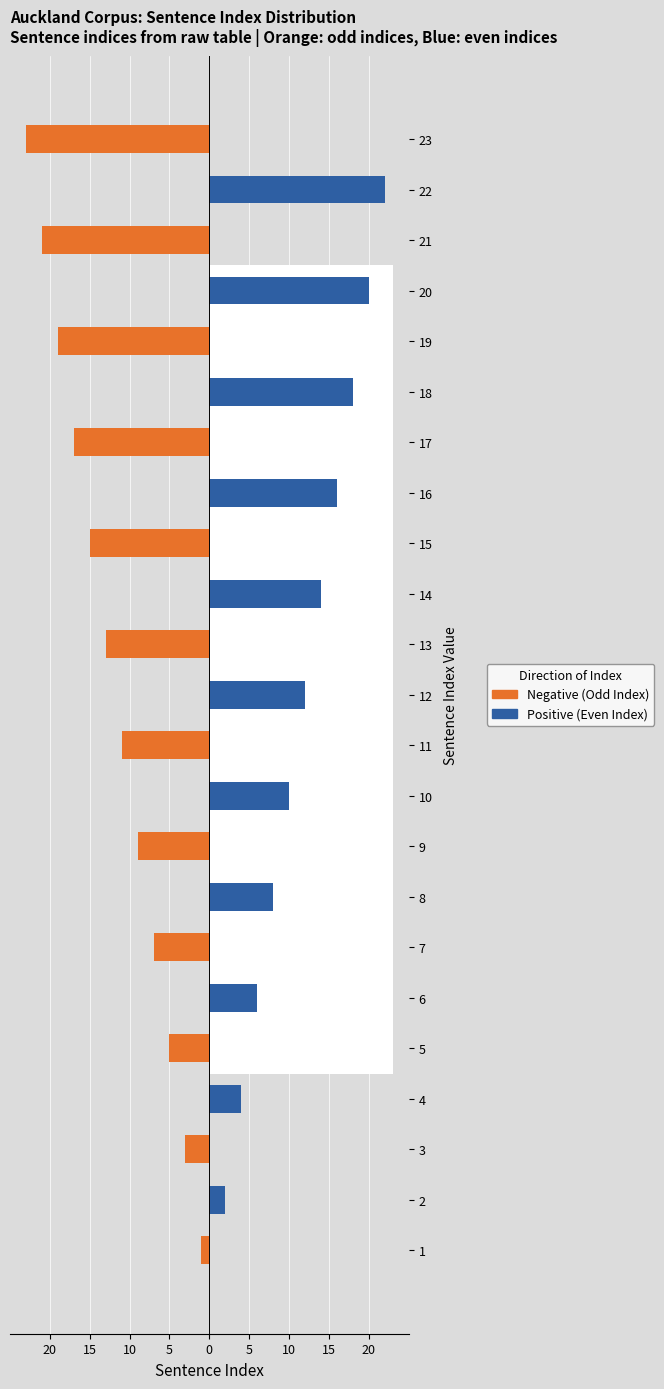

How many categories are shown in the chart?

23